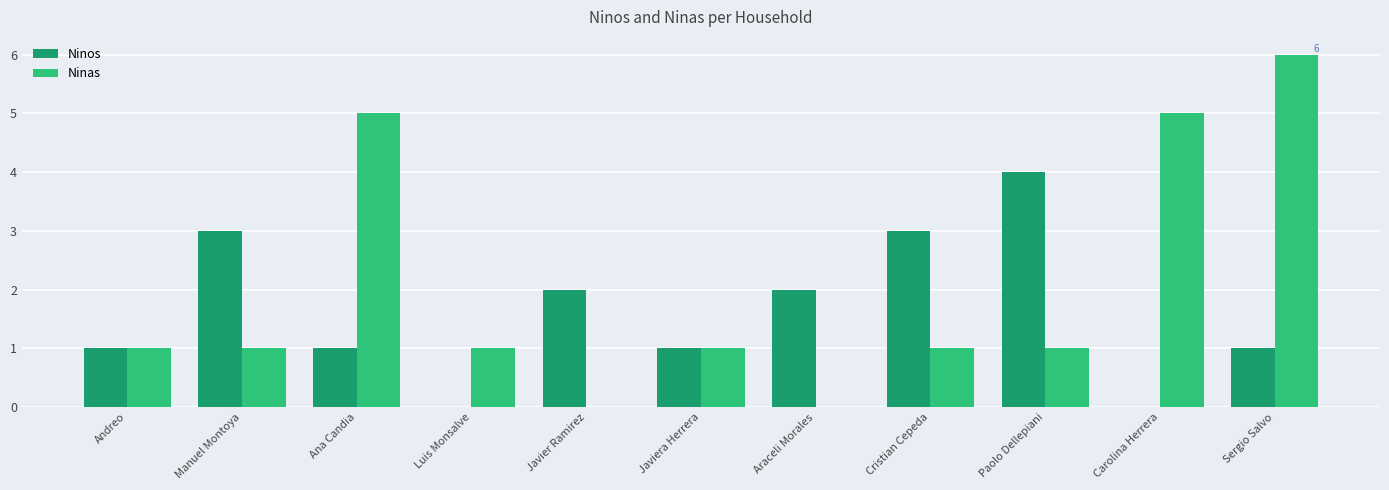

At which category is the sum across all series the highest?

Sergio Salvo